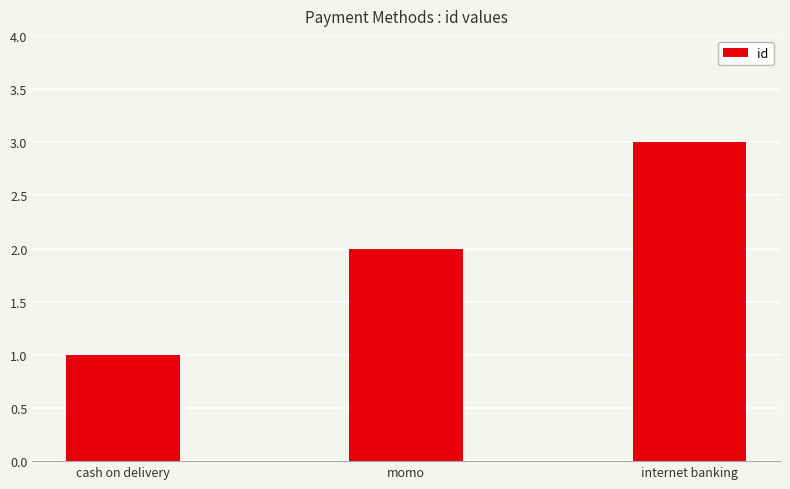

Which category has the highest value across all series?

internet banking